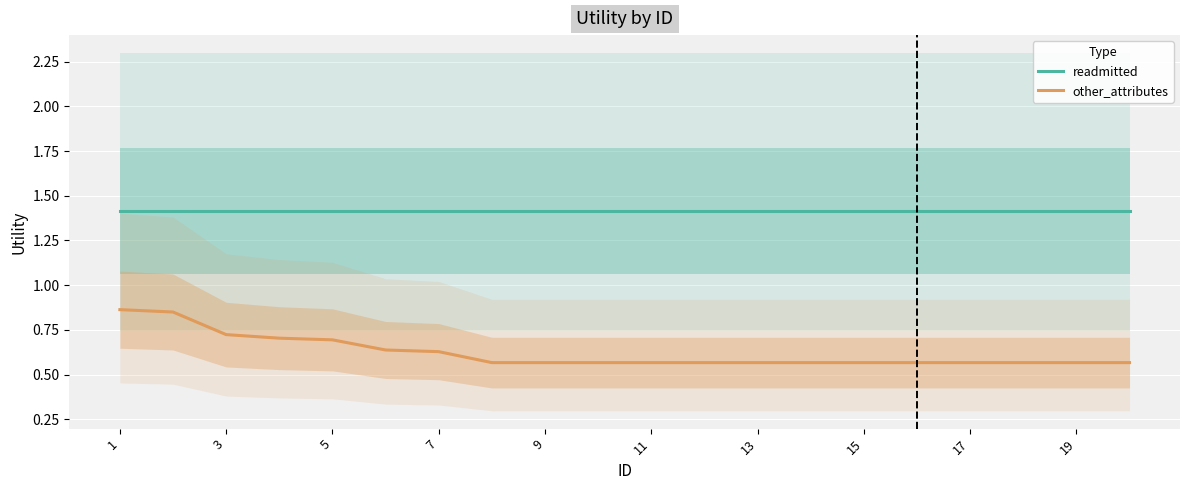

True or false: other_attributes and readmitted cross at least once.

False